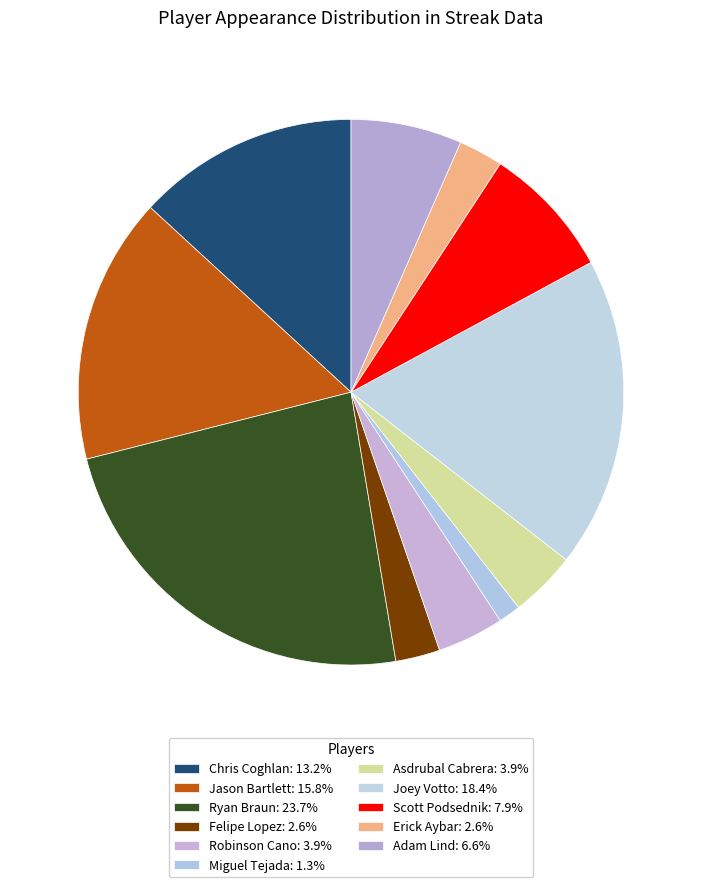

What percentage is the Miguel Tejada slice, to the nearest percent?

1%